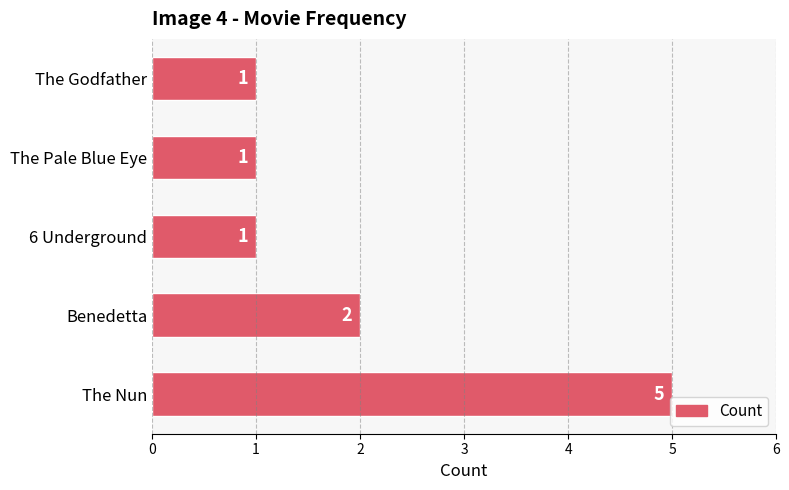

Does the chart contain stacked bars?

No